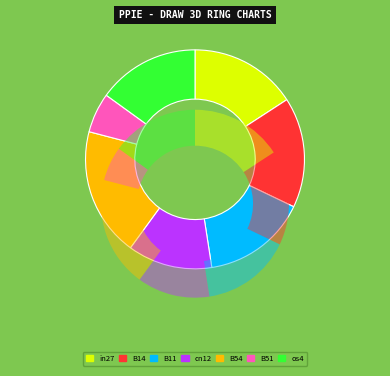

The cn12 slice represents 12% of the pie. True or false?

True